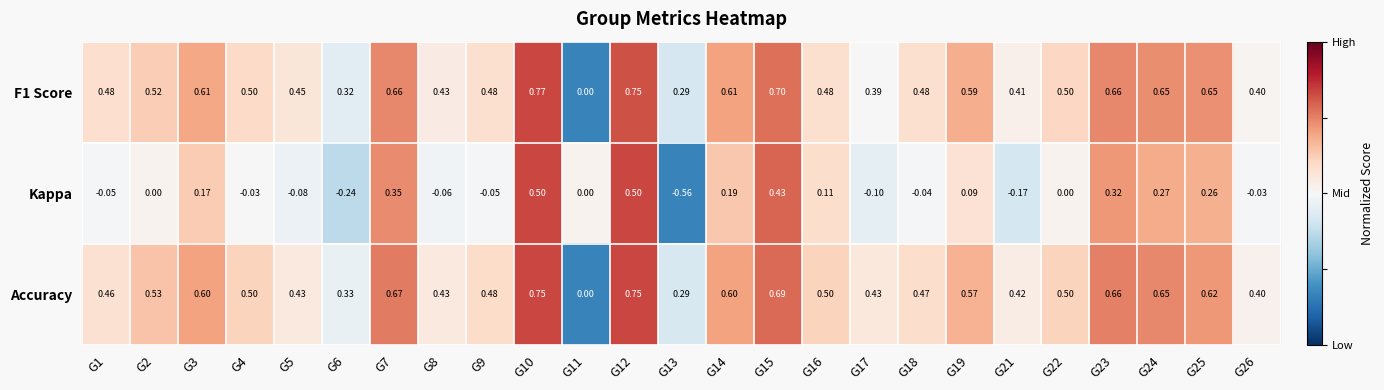

Which series has the largest range (max minus min)?

Kappa